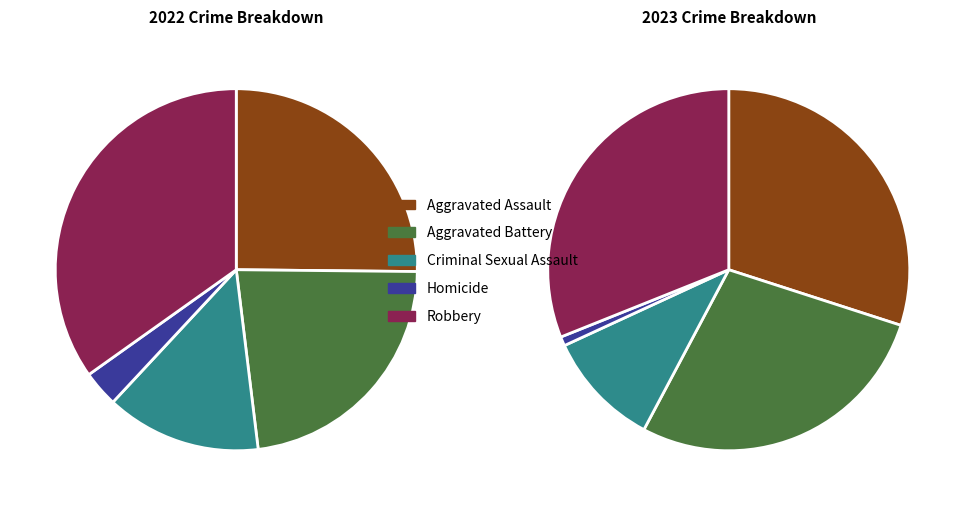

Between 0 and 8, which series saw the biggest shift?

Aggravated Assault